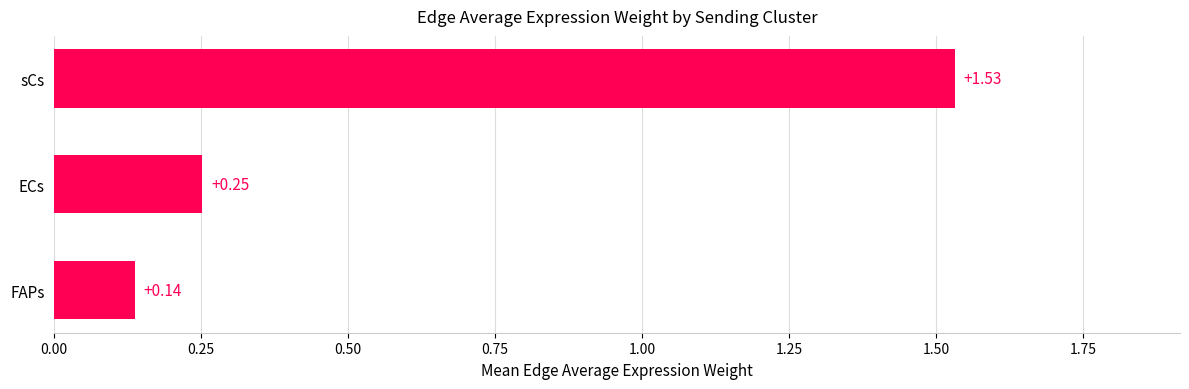

What is the sum of all values?

1.9